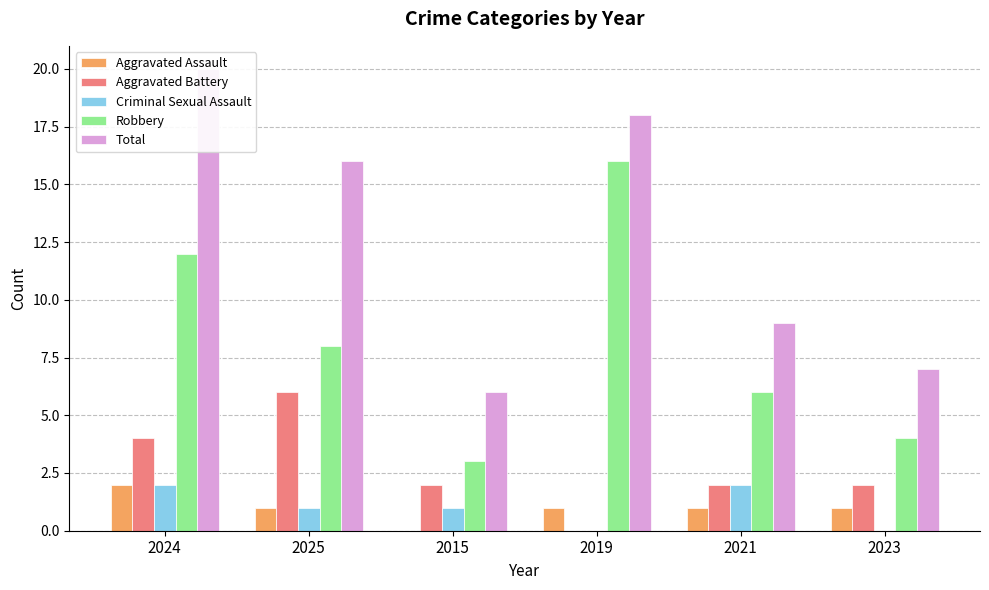

Is it true that Criminal Sexual Assault equals 1 at 2024?

False